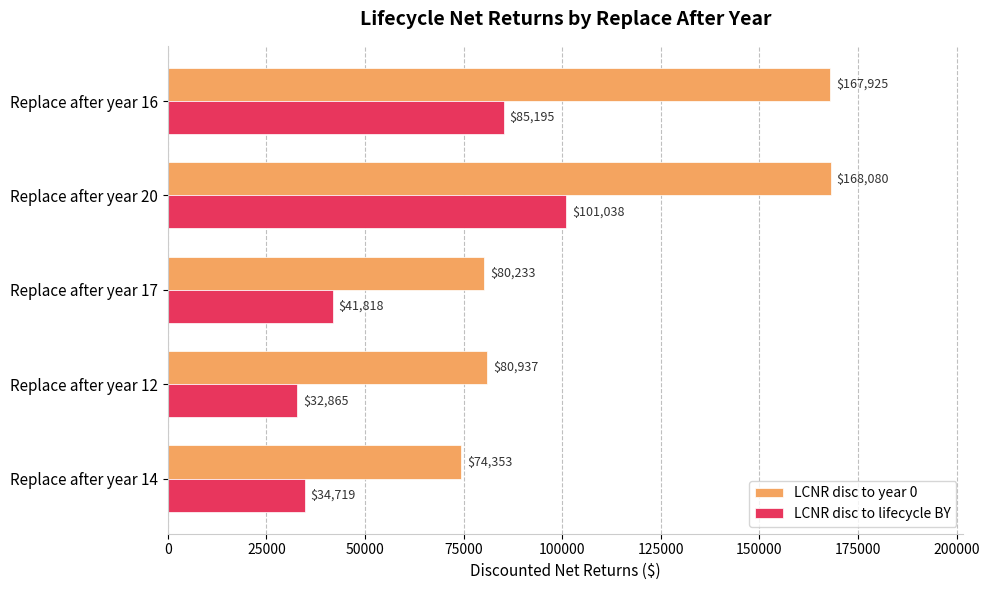

What is the average value of the LCNR disc to year 0 series?

114305.6